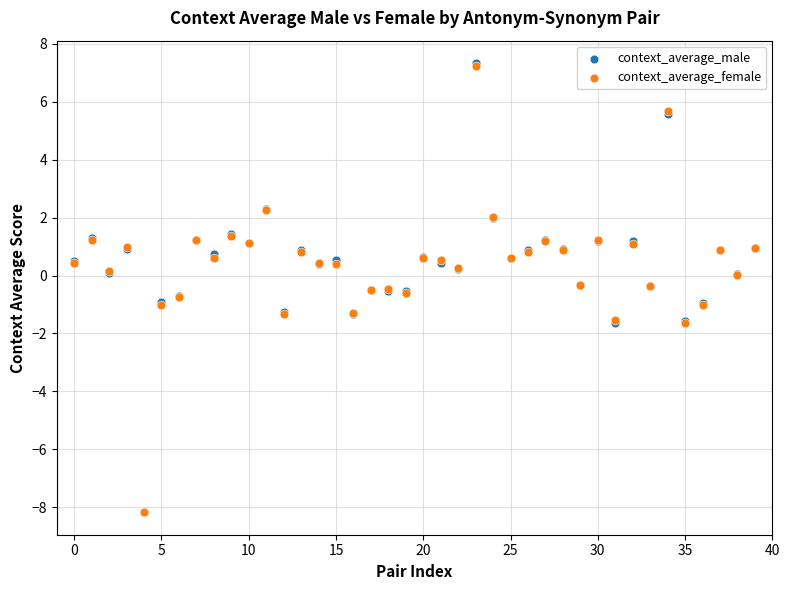

Which series has the widest spread of Y values?

context_average_male